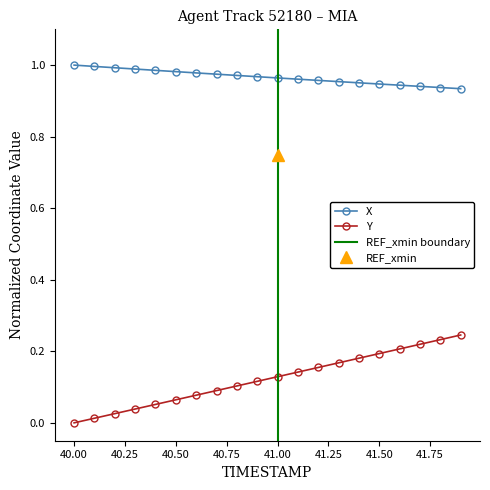

What is the average value of the Y series?

0.1